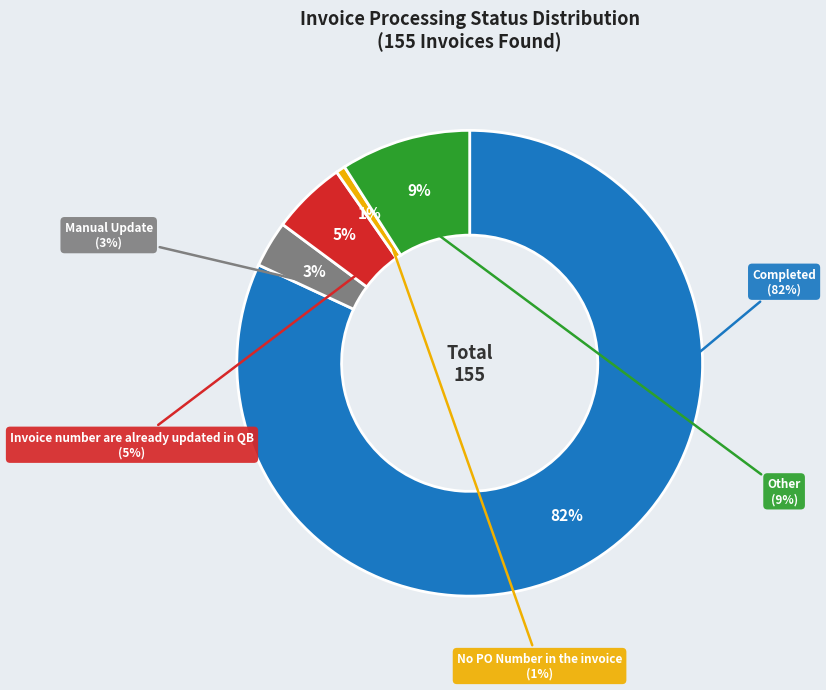

Which slice is the smallest?

No PO Number in the invoice